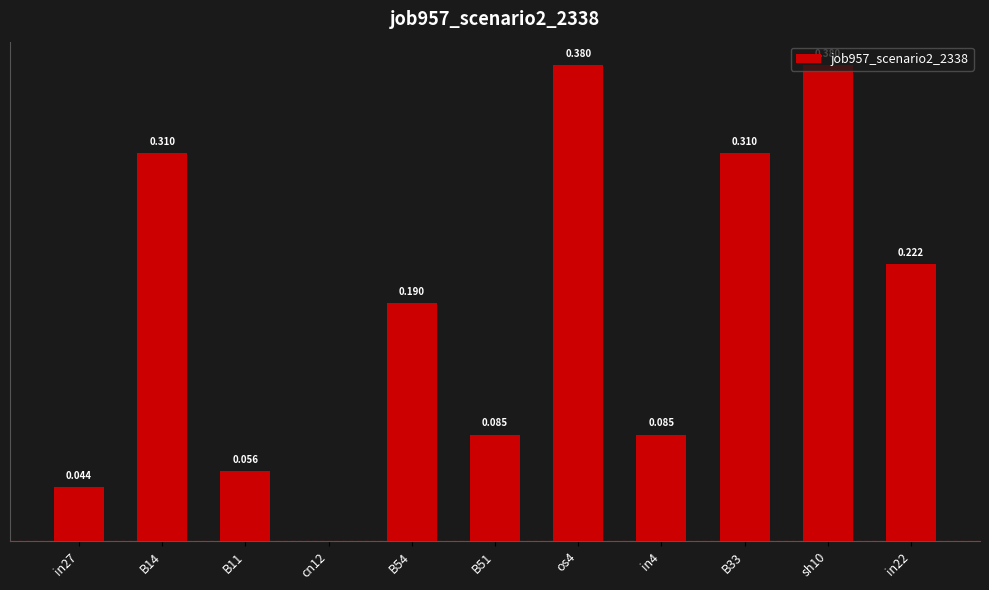

Read the value at sh10.

0.4